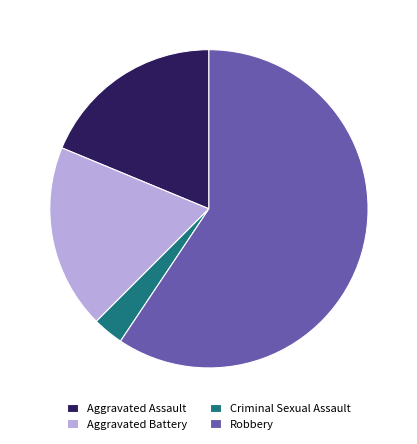

The Robbery slice represents 59% of the pie. True or false?

True